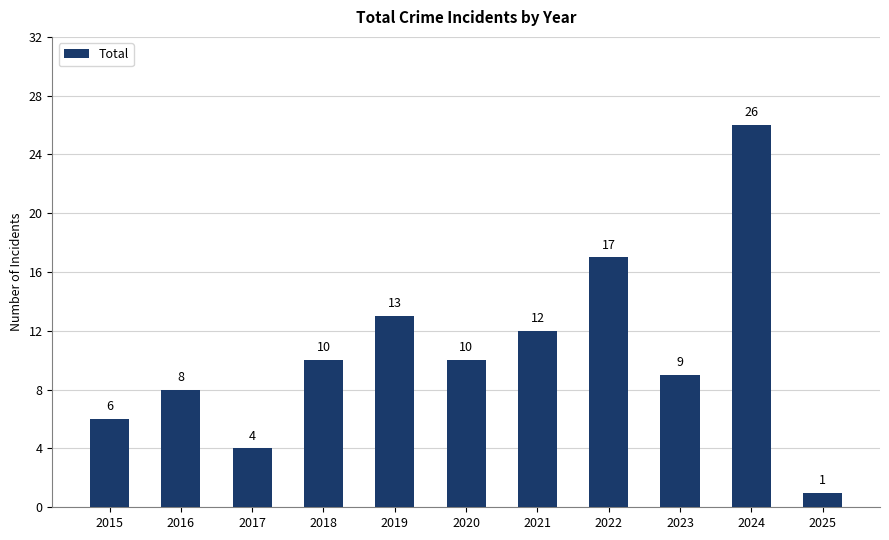

Reading left to right, list all the values displayed in this chart.

2015=6	2016=8	2017=4	2018=10	2019=13	2020=10	2021=12	2022=17	2023=9	2024=26	2025=1